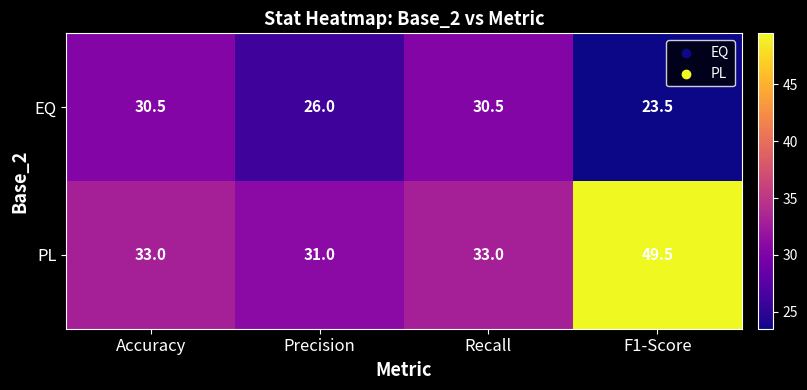

The EQ series shows 7.3 at Precision. True or false?

False